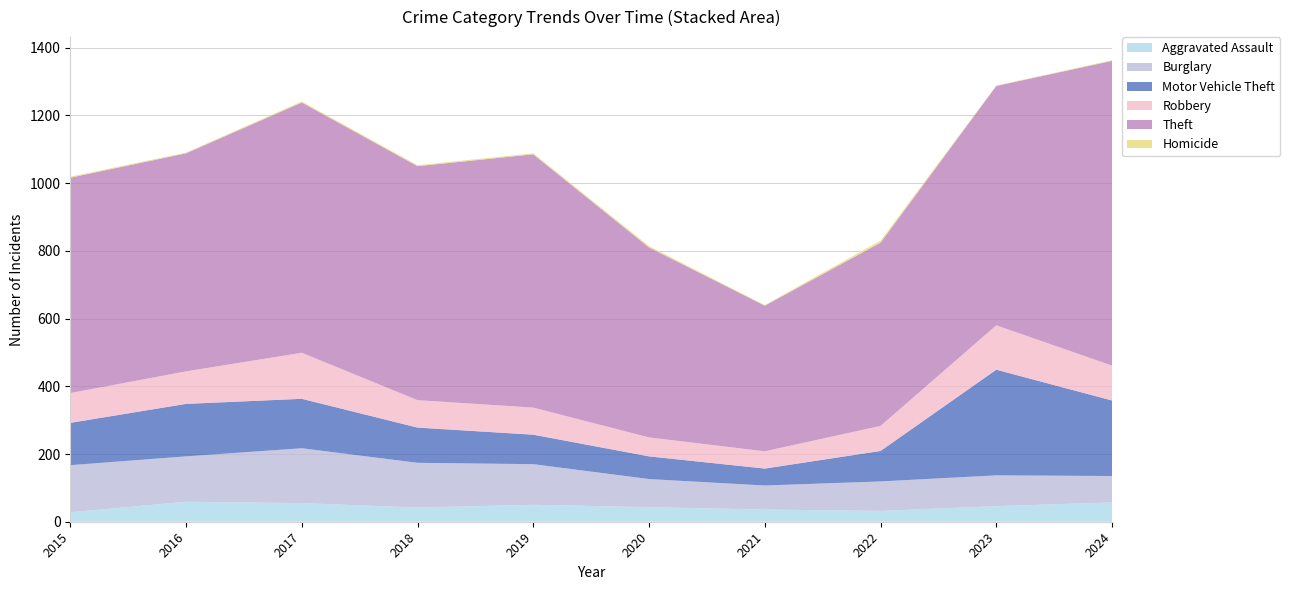

Reading right to left, list all the values displayed in this chart.

Aggravated Assault: 57	46	32	36	43	50	42	55	59	28
Burglary: 78	91	87	71	83	120	132	162	134	139
Motor Vehicle Theft: 223	312	90	50	67	87	104	146	155	125
Robbery: 103	131	74	51	56	80	81	136	96	88
Theft: 900	707	541	430	561	748	691	739	644	636
Homicide: 2	1	6	2	4	3	3	3	2	3